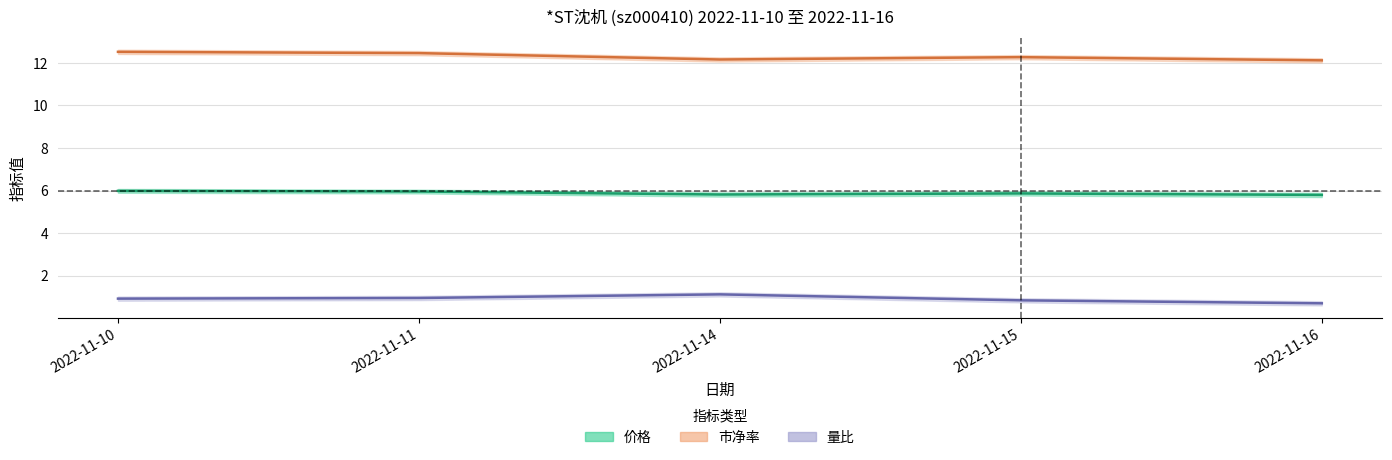

Does the chart display data point markers on the line(s)?

No